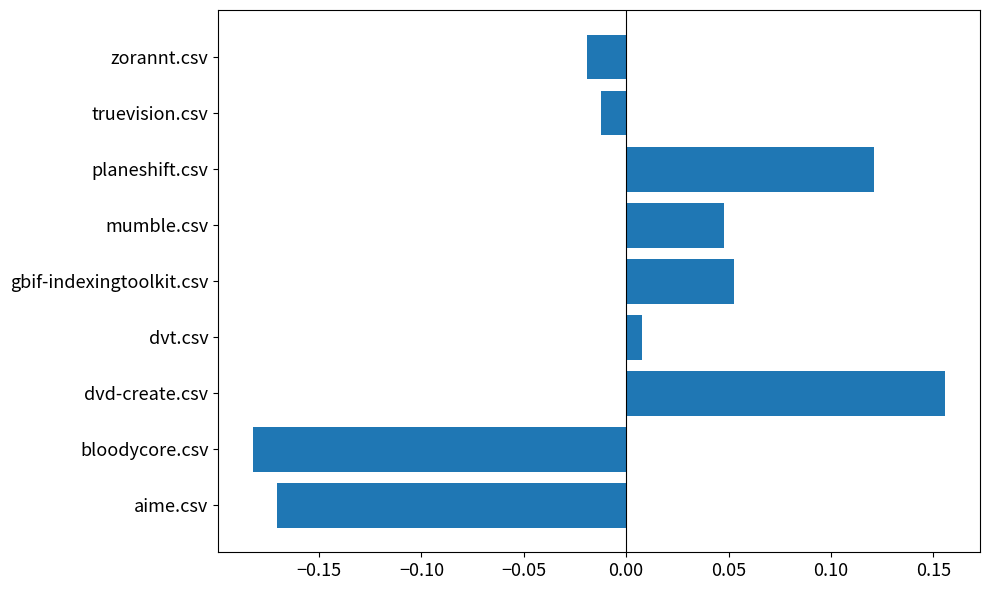

How many series are shown in this chart?

1